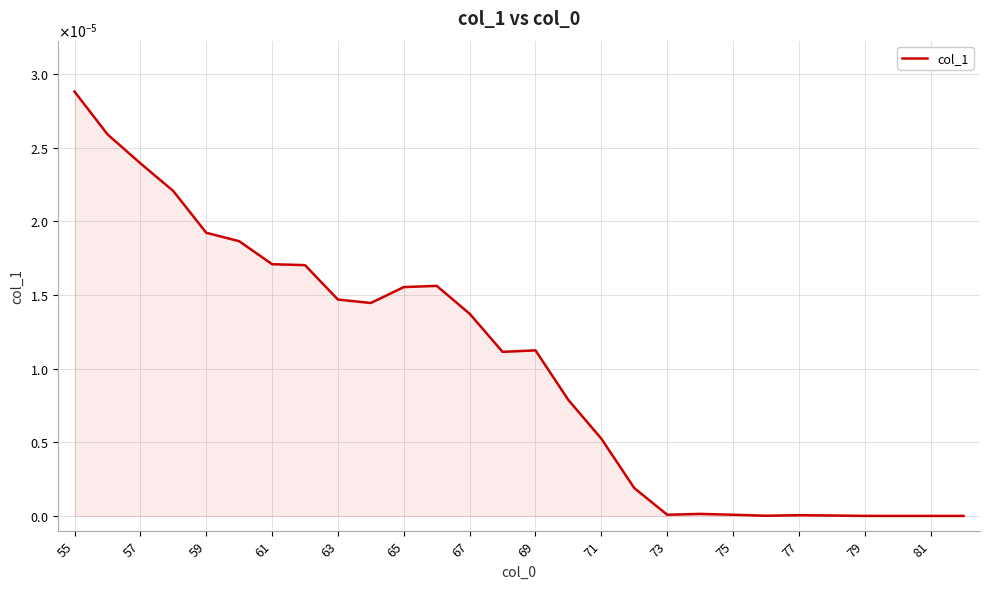

How many points are lower than both their immediate neighbors (excluding endpoints)?

4